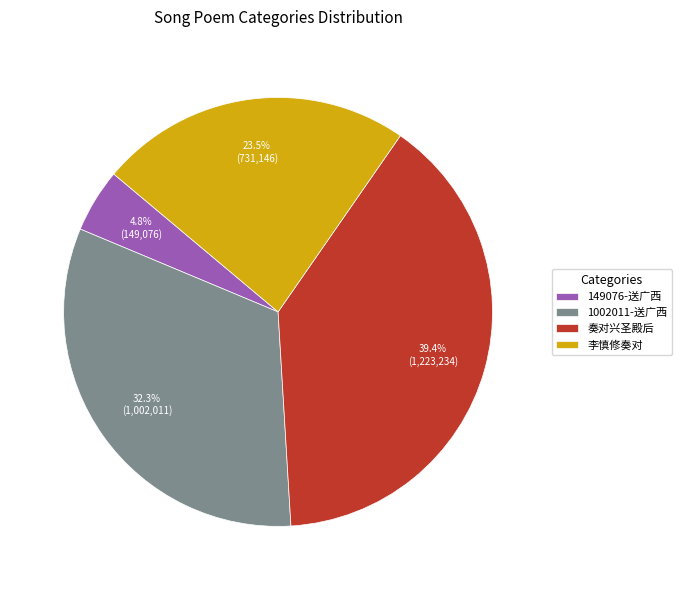

Which category has the biggest portion of the pie?

奏对兴圣殿后